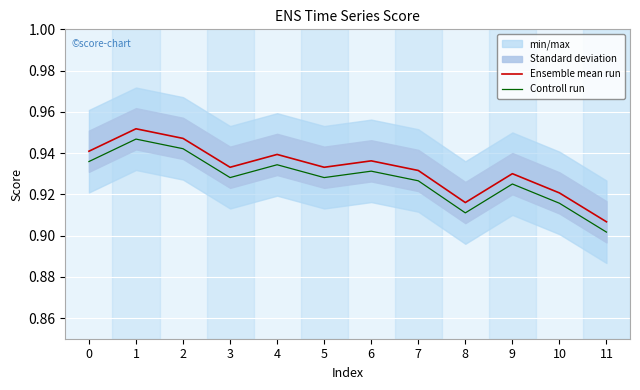

Which series changed the most between 5 and 7?

Ensemble mean run